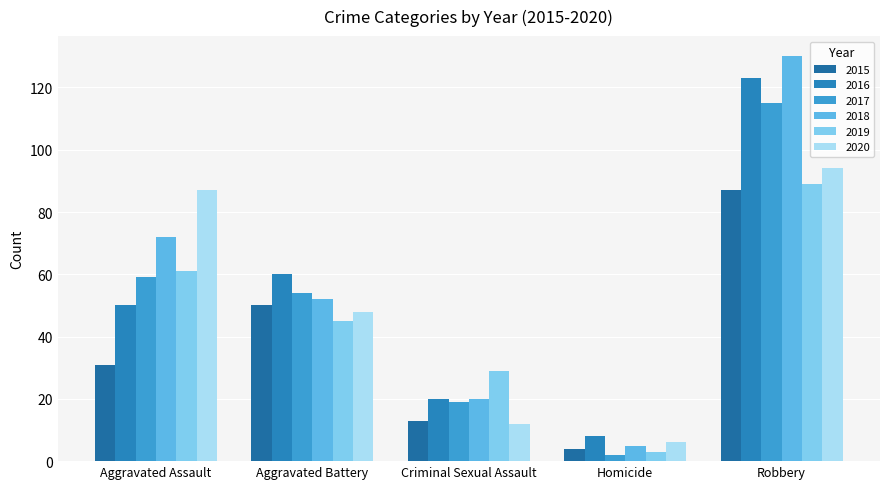

Which has a higher value, Aggravated Assault or Homicide?

Aggravated Assault